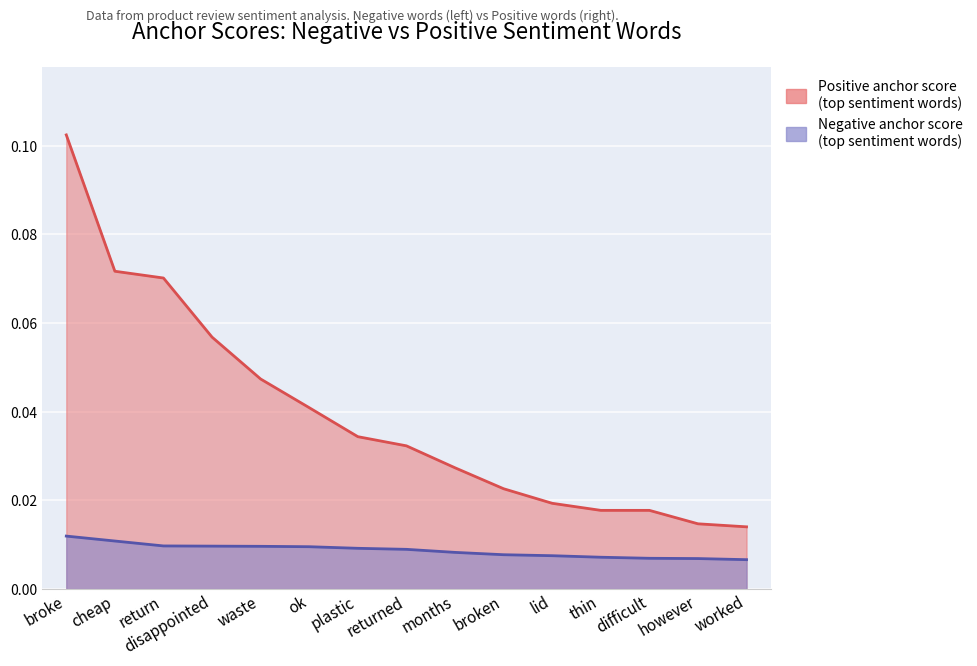

Reading left to right, what are all the values shown in this chart?

Negative anchor score: broke=0.0	cheap=0.0	return=0.0	disappointed=0.0	waste=0.0	ok=0.0	plastic=0.0	returned=0.0	months=0.0	broken=0.0	lid=0.0	thin=0.0	difficult=0.0	however=0.0	worked=0.0
Positive anchor score: broke=0.1	cheap=0.1	return=0.1	disappointed=0.1	waste=0.0	ok=0.0	plastic=0.0	returned=0.0	months=0.0	broken=0.0	lid=0.0	thin=0.0	difficult=0.0	however=0.0	worked=0.0